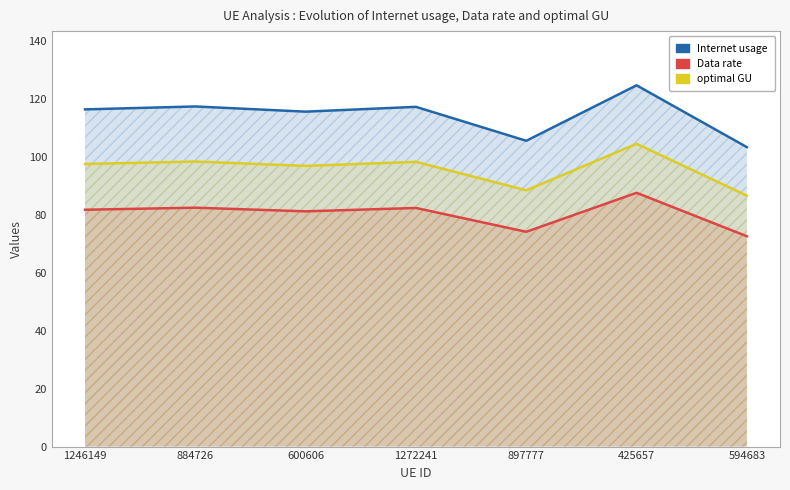

What is the difference between the Internet usage values at 600606 and 1246149?

0.8